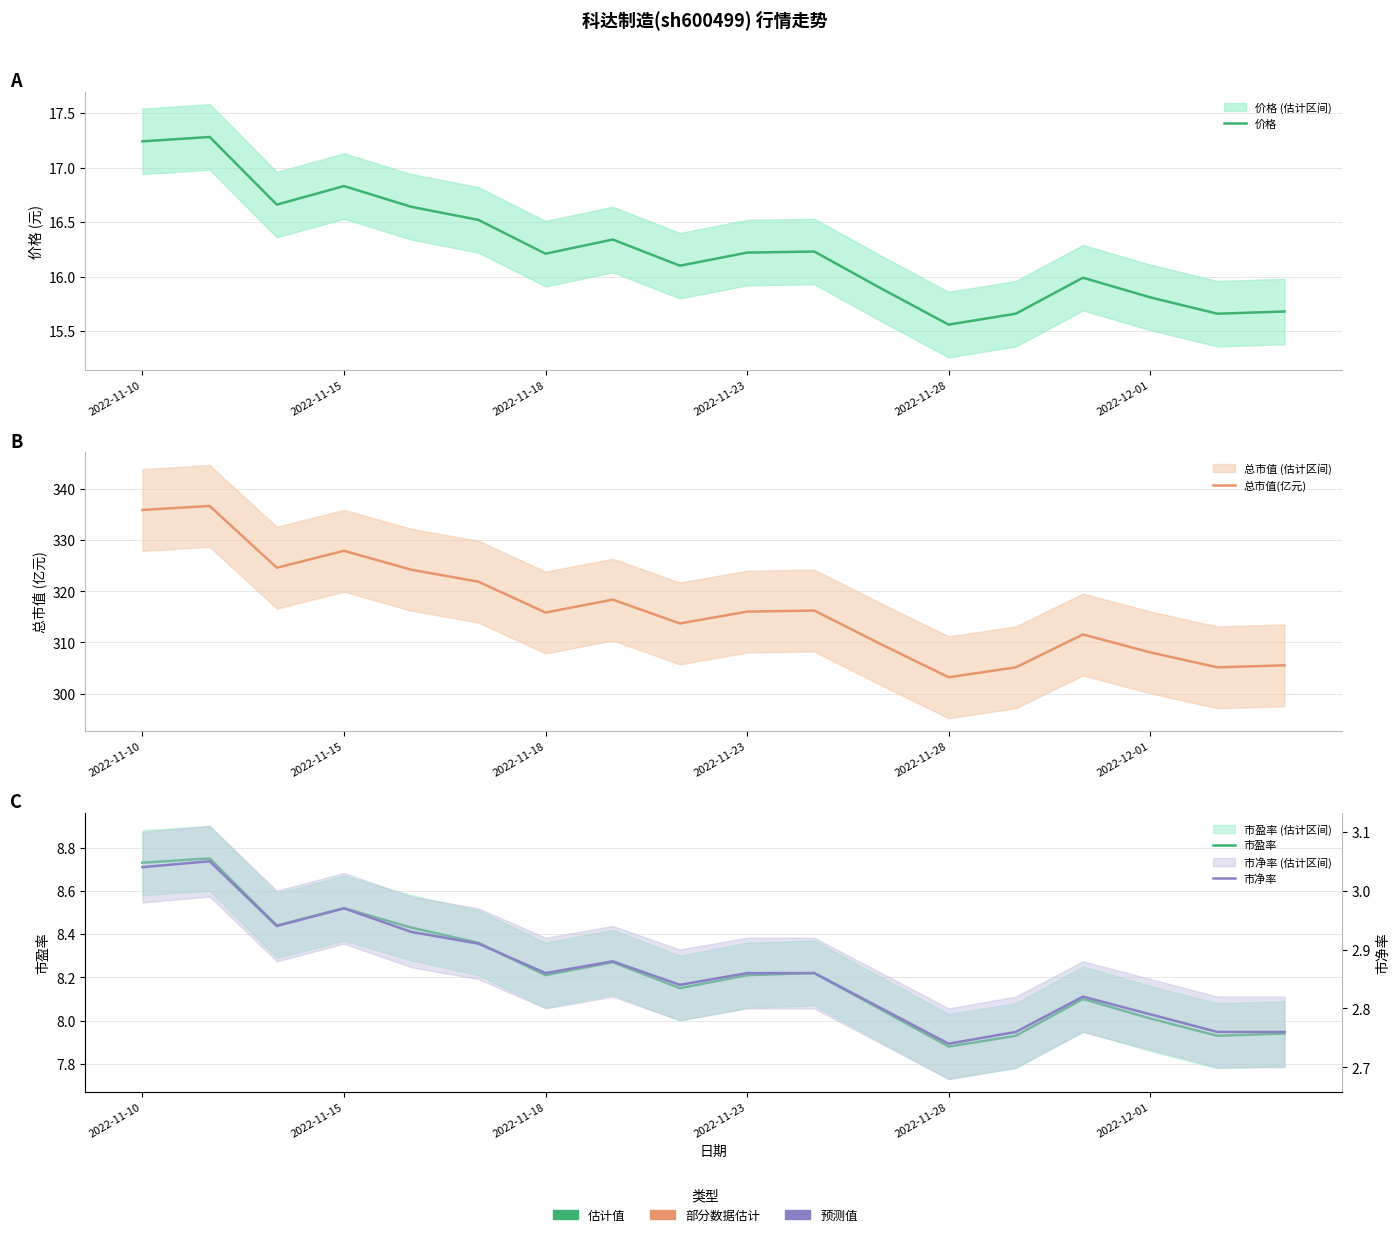

True or false: 总市值(亿元) has more than 0 interior local peaks.

True